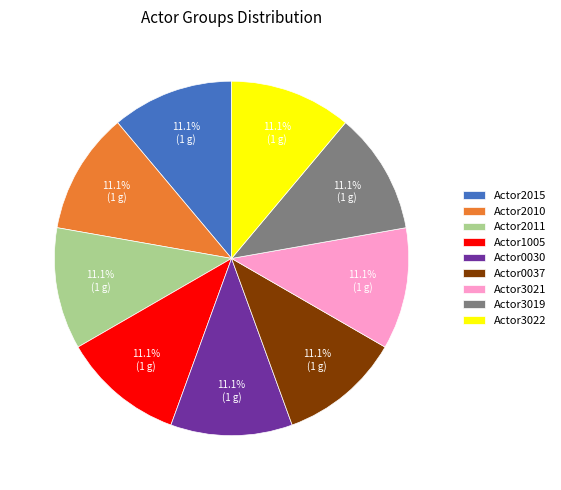

Does Actor3021 represent more than half of the total?

No